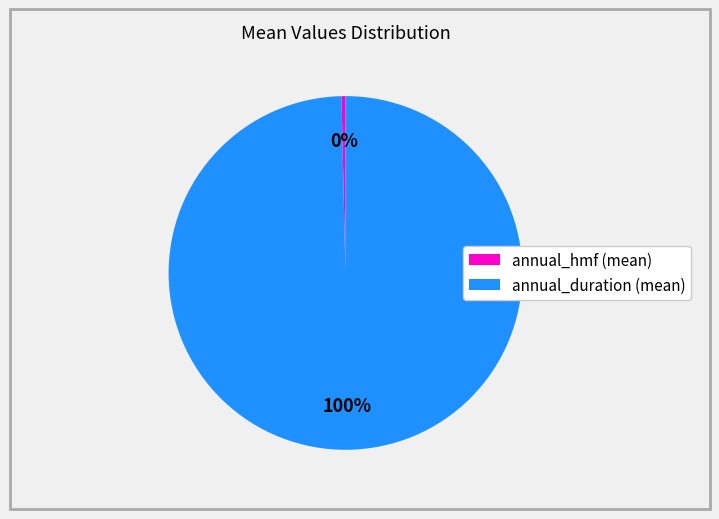

Does annual_duration (mean) account for over 50% of the chart?

Yes